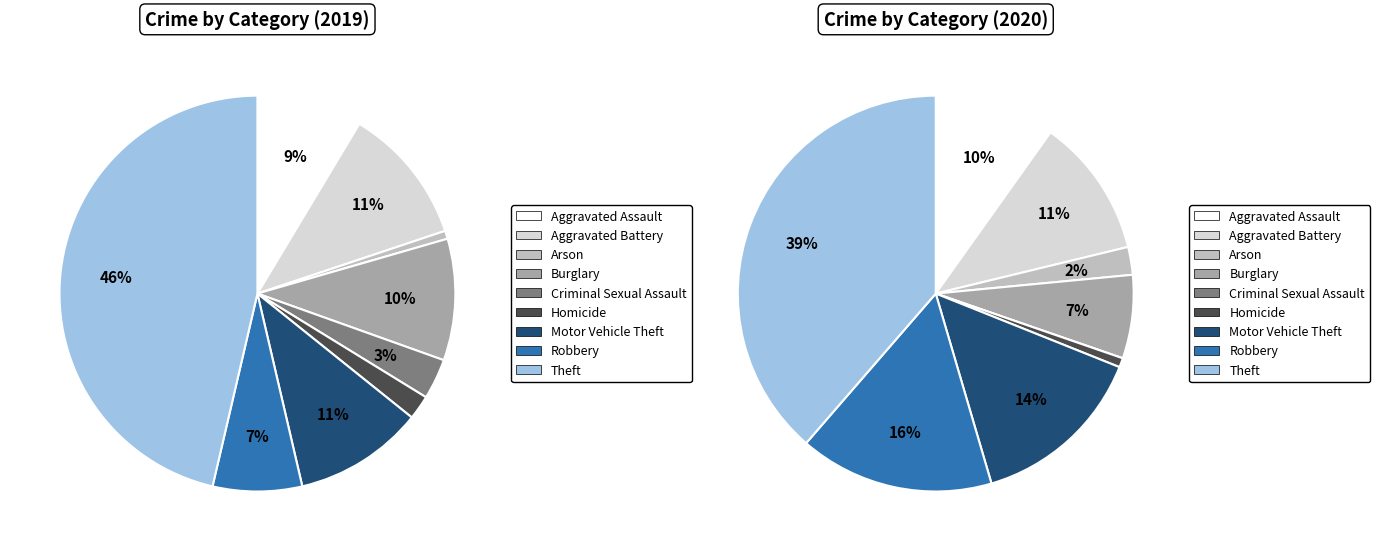

Rank the categories by value from lowest to highest.

Arson, Homicide, Criminal Sexual Assault, Robbery, Aggravated Assault, Burglary, Motor Vehicle Theft, Aggravated Battery, Theft